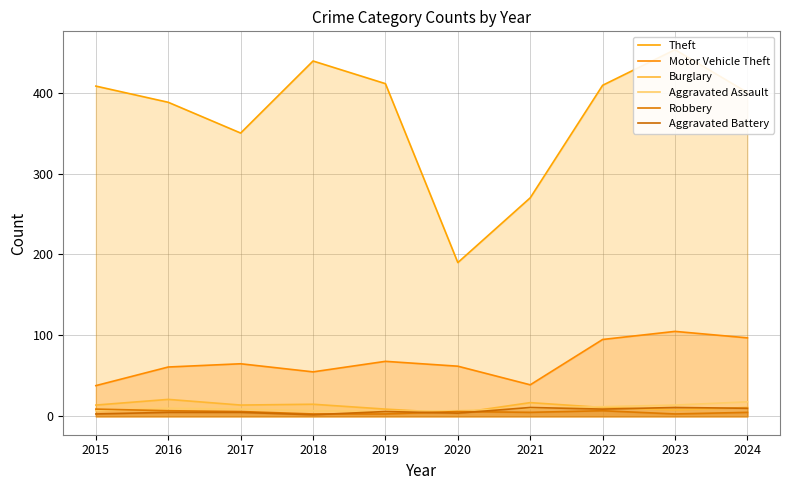

Reading left to right, list all the values displayed in this chart.

Theft: 408	388	350	439	411	190	270	409	453	400
Motor Vehicle Theft: 38	61	65	55	68	62	39	95	105	97
Burglary: 14	21	14	15	9	4	17	11	8	11
Aggravated Assault: 7	10	9	7	6	7	10	12	14	18
Robbery: 9	7	6	3	3	6	5	7	3	5
Aggravated Battery: 3	5	5	2	6	4	11	9	11	10